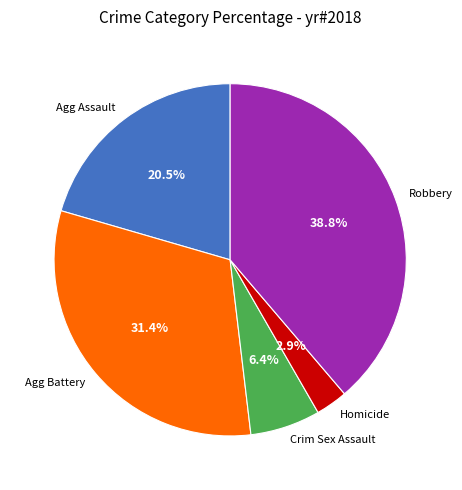

True or false: Robbery accounts for 39% of the total.

True